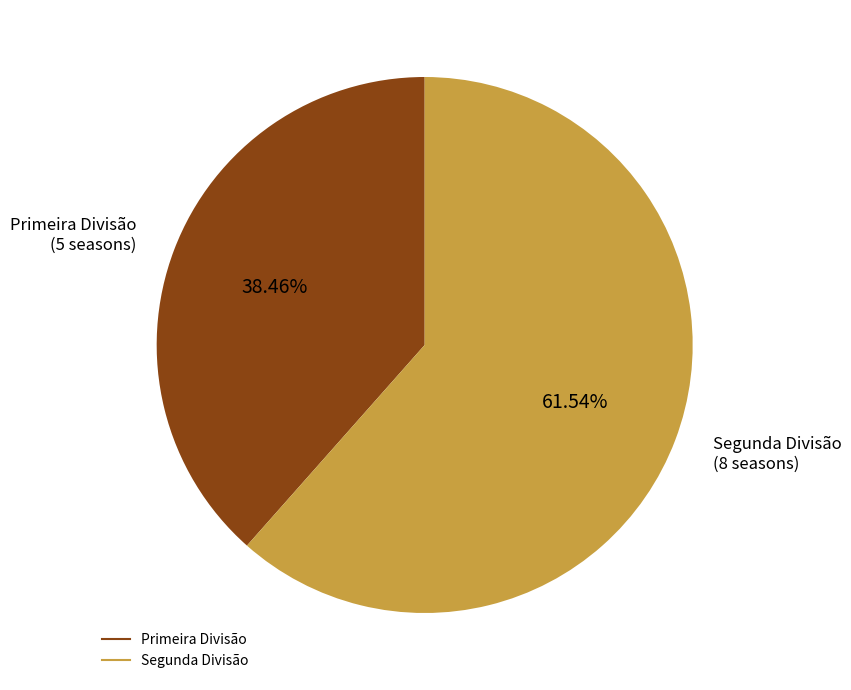

What is the smallest slice in the pie chart?

Primeira Divisão